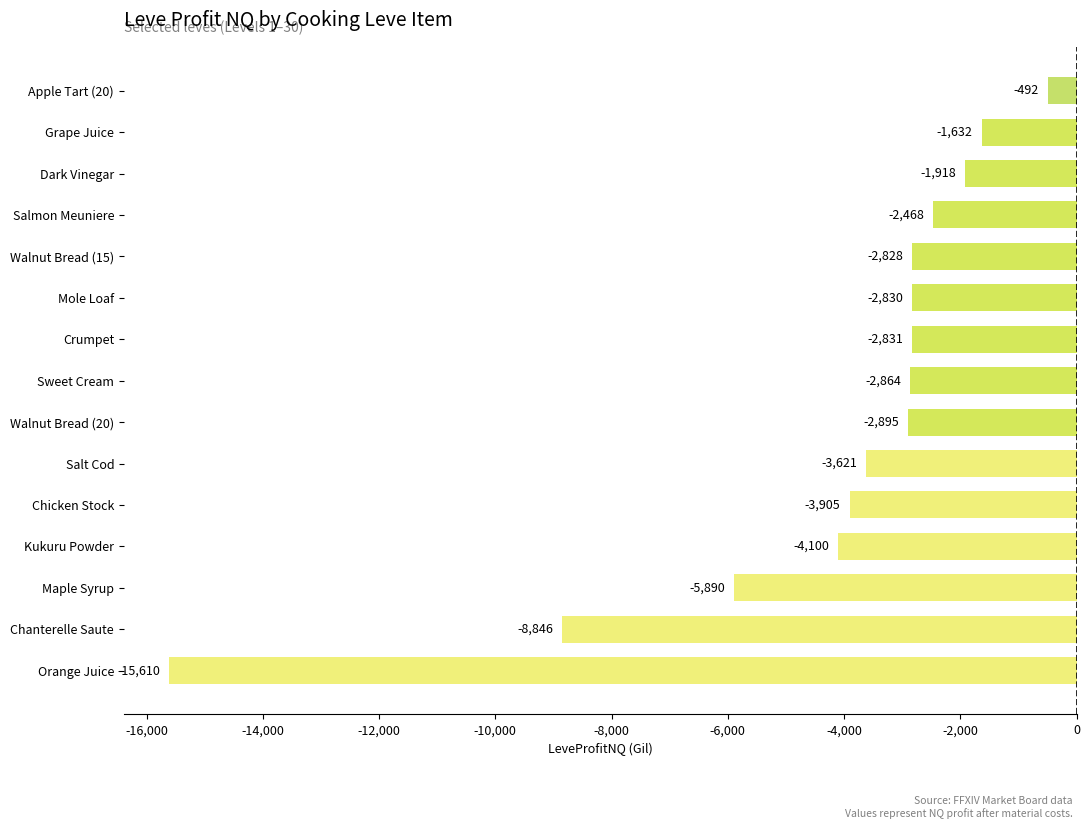

Count the number of data series in this chart.

1